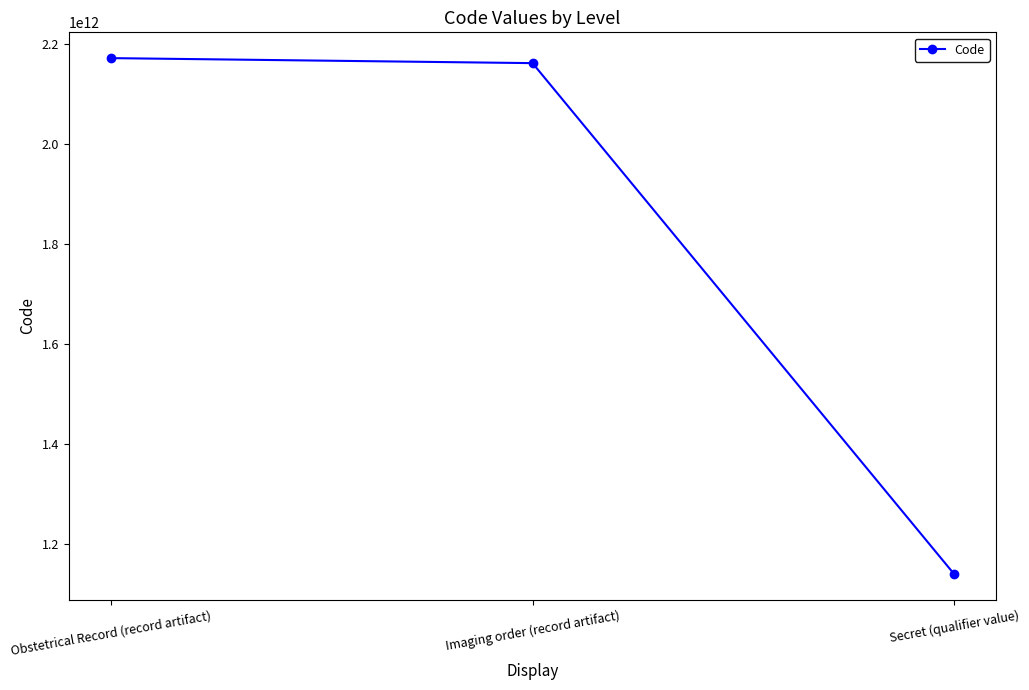

Rank the categories by value from lowest to highest.

Secret (qualifier value), Imaging order (record artifact), Obstetrical Record (record artifact)